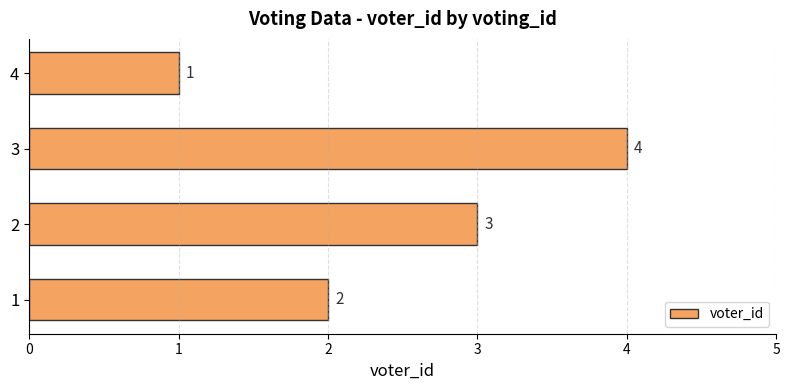

Reading top to bottom, what are all the values shown in this chart?

1	4	3	2